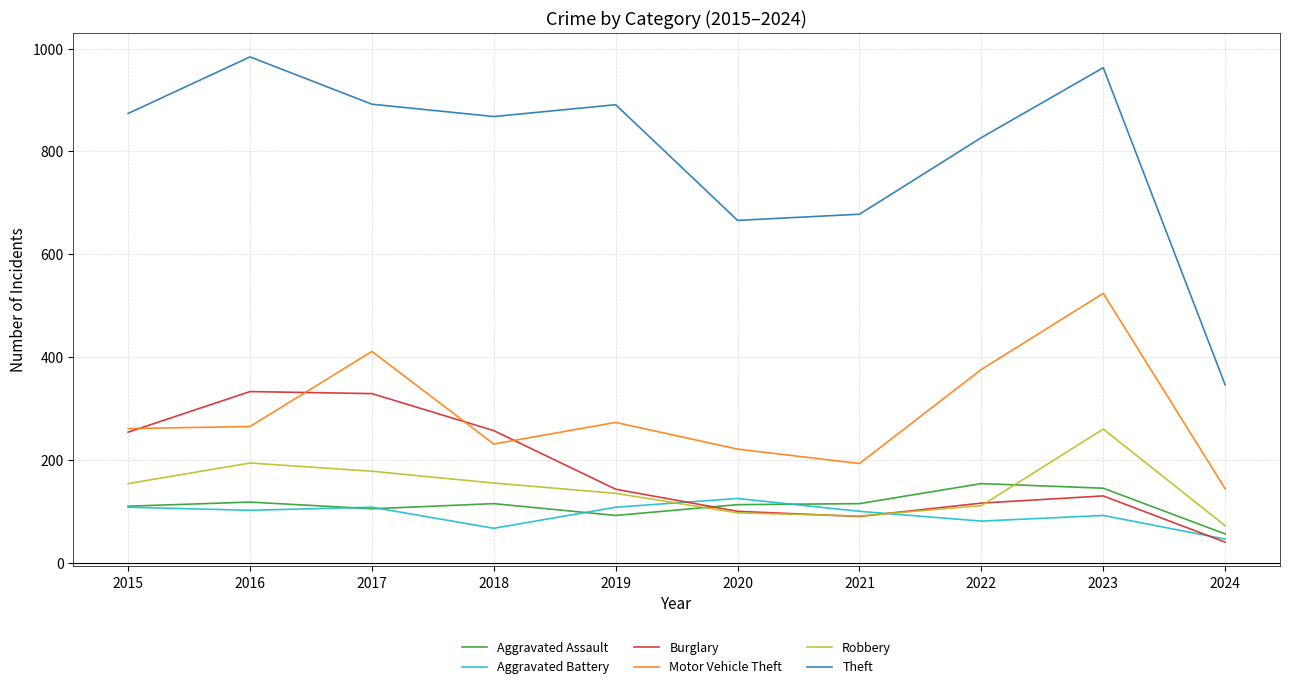

The Burglary series shows 111 at 2017. True or false?

False